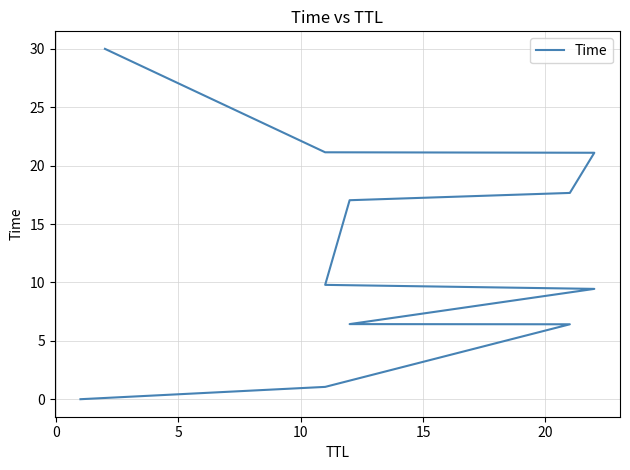

What is the difference between the maximum and minimum values?

30.0